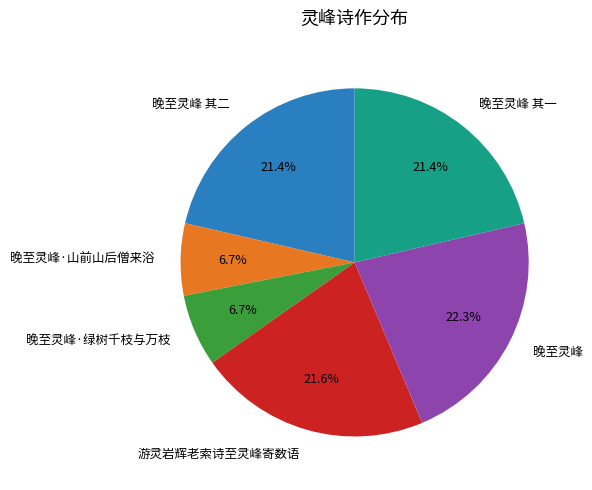

True or false: 晚至灵峰·绿树千枝与万枝 accounts for 1% of the total.

False